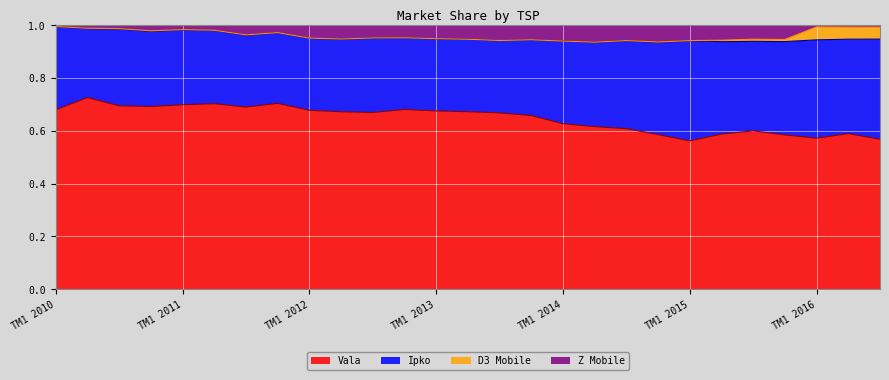

What position from the left is TM2 2011?

6